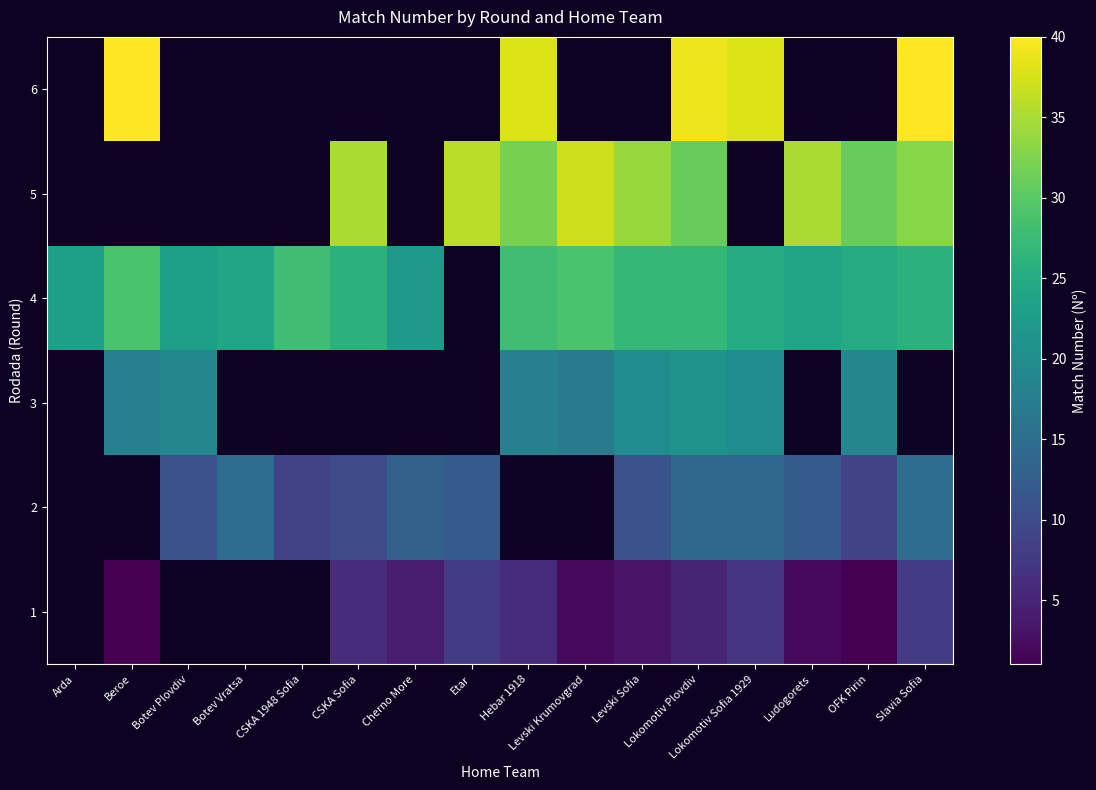

List the series in order of their peak value, highest first.

1, 2, 3, 4, 5, 6